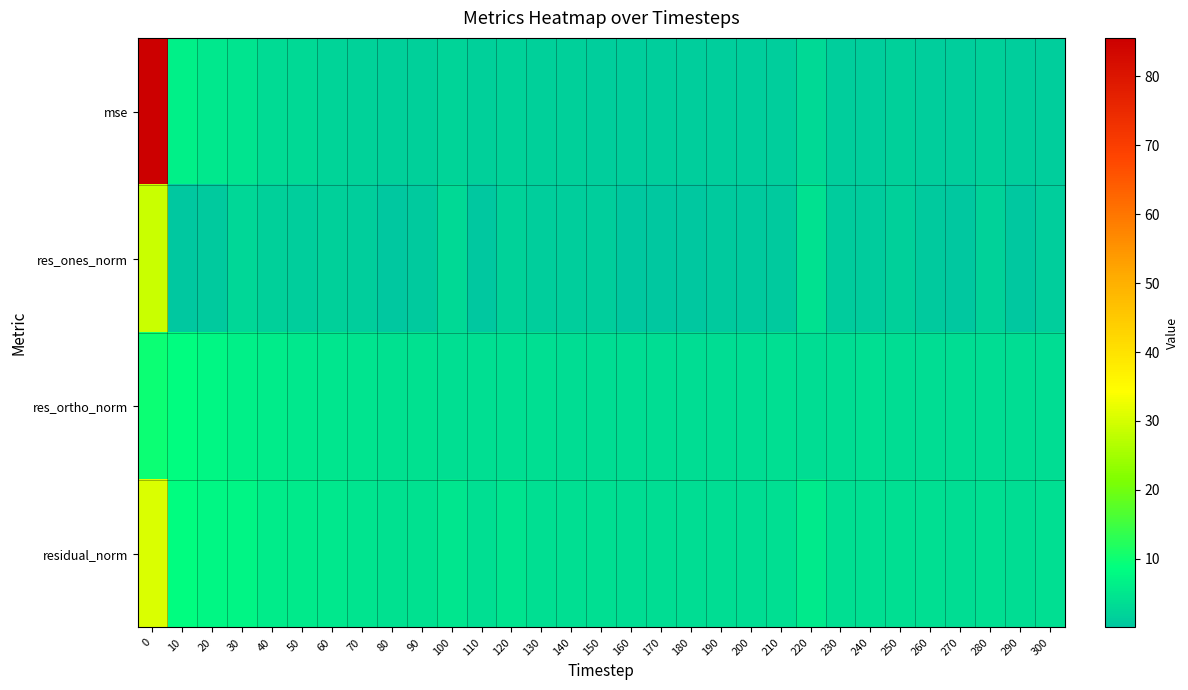

Reading left to right, transcribe all the data shown in this chart.

mse: 0=85.6	10=6.4	20=5.1	30=4.6	40=3.3	50=2.7	60=2.3	70=1.9	80=1.6	90=1.5	100=2.1	110=1.4	120=1.7	130=1.4	140=1.4	150=1.3	160=1.1	170=1.1	180=1.1	190=1.2	200=1.2	210=1.3	220=2.8	230=1.3	240=1.3	250=1.4	260=1.2	270=1.1	280=1.4	290=1.1	300=1.3
res_ones_norm: 0=29.0	10=0.2	20=0.4	30=2.5	40=1.4	50=1.3	60=1.6	70=1.2	80=0.0	90=0.7	100=2.8	110=0.0	120=1.9	130=1.2	140=1.2	150=1.2	160=0.2	170=0.3	180=0.1	190=0.6	200=0.7	210=0.4	220=4.2	230=1.0	240=0.9	250=1.5	260=0.4	270=0.1	280=1.7	290=0.3	300=1.3
res_ortho_norm: 0=10.0	10=8.4	20=7.5	30=6.6	40=5.8	50=5.3	60=4.8	70=4.4	80=4.1	90=4.0	100=3.9	110=4.0	120=3.9	130=3.7	140=3.7	150=3.5	160=3.4	170=3.4	180=3.5	190=3.5	200=3.6	210=3.7	220=3.6	230=3.6	240=3.7	250=3.6	260=3.7	270=3.5	280=3.5	290=3.5	300=3.6
residual_norm: 0=30.7	10=8.4	20=7.5	30=7.1	40=6.0	50=5.5	60=5.1	70=4.6	80=4.1	90=4.1	100=4.8	110=4.0	120=4.4	130=3.9	140=3.9	150=3.7	160=3.4	170=3.4	180=3.5	190=3.6	200=3.6	210=3.8	220=5.5	230=3.8	240=3.8	250=4.0	260=3.7	270=3.5	280=3.9	290=3.5	300=3.8